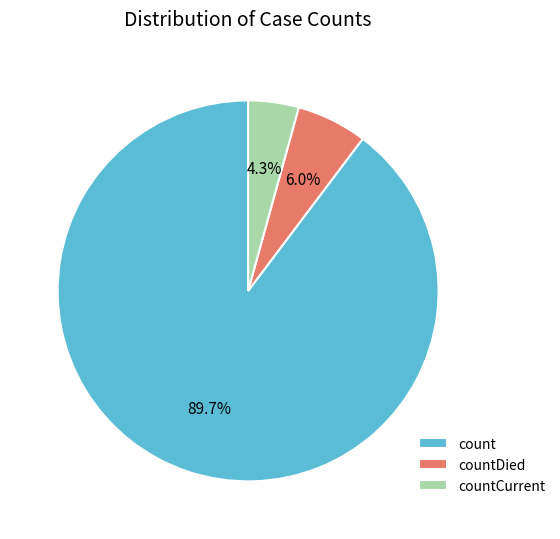

Is it true that countDied is 6% of the pie?

True